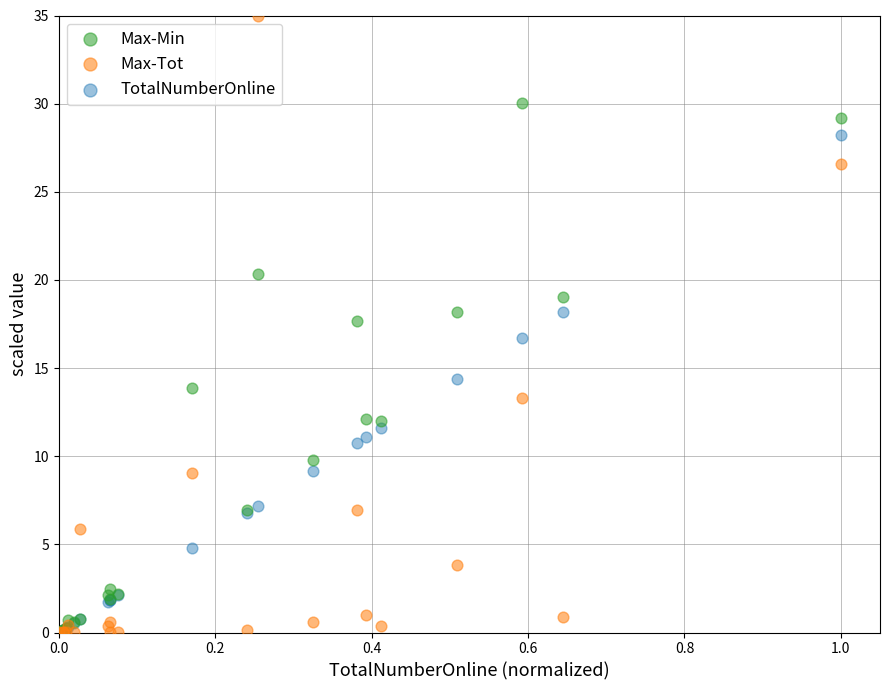

In the Max-Min series, what Y value is closest to 15?

13.9